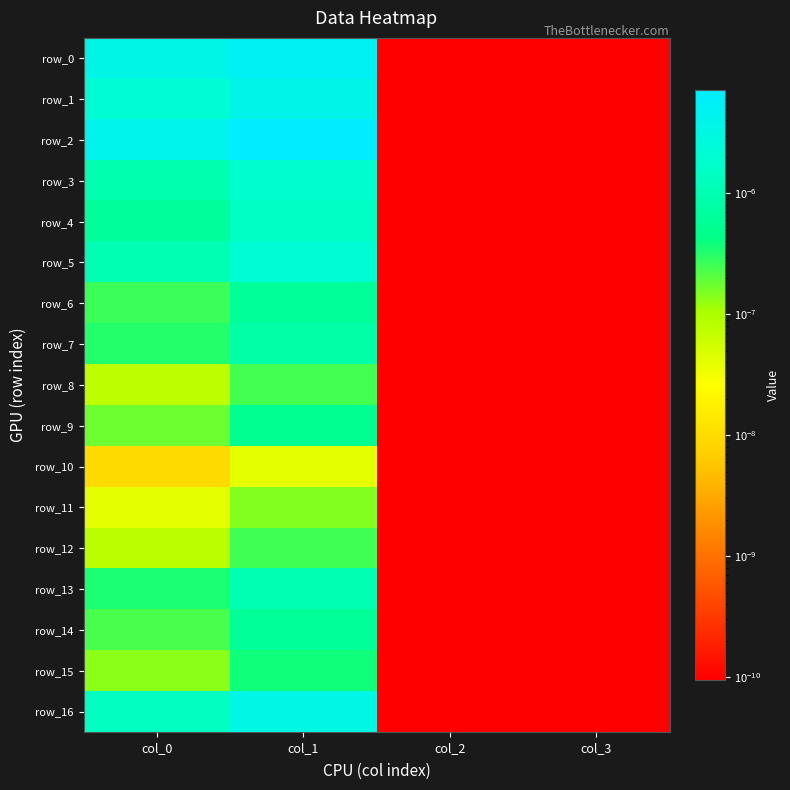

Is it true that row_0 equals 0.0 at col_1?

False